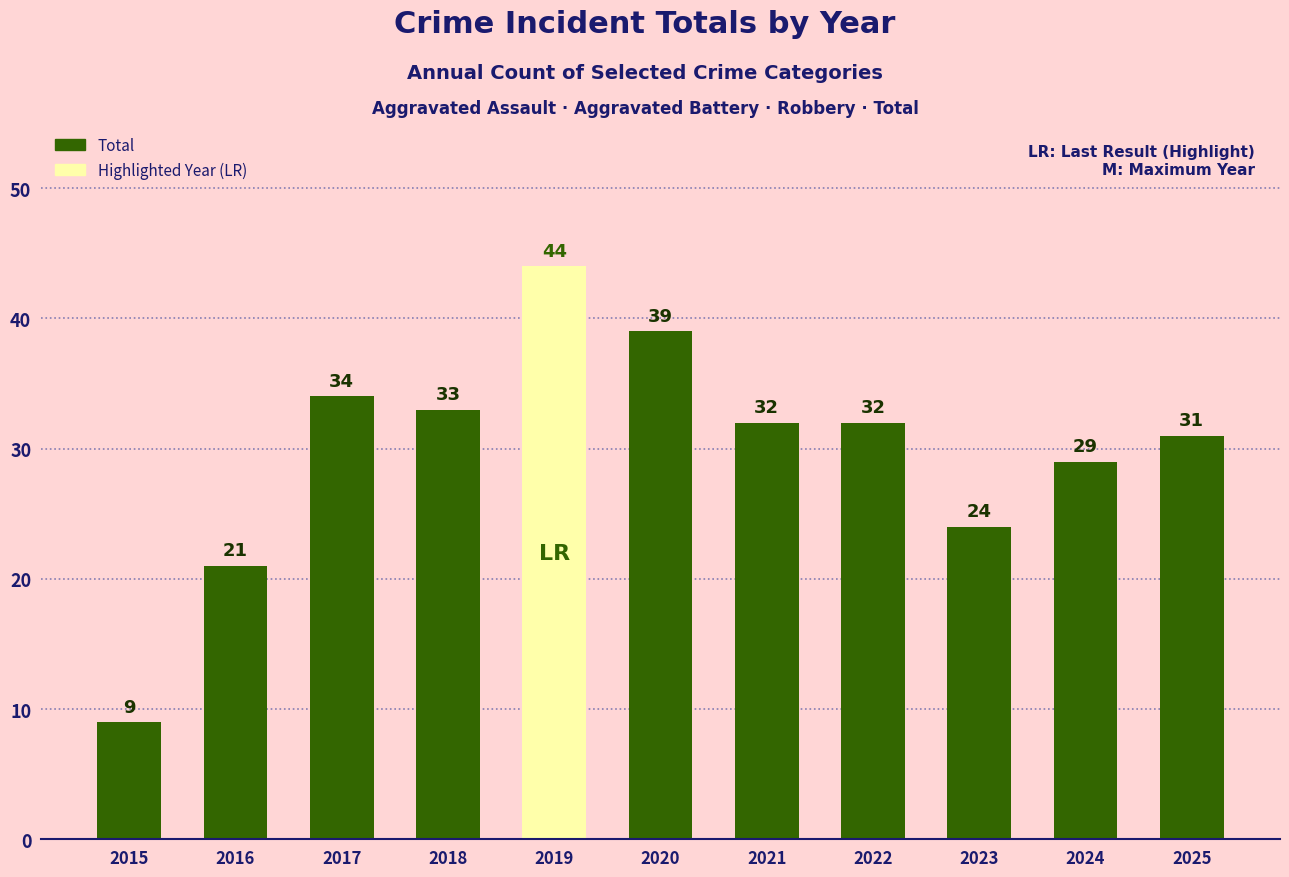

Reading left to right, list all the values displayed in this chart.

2015=9	2016=21	2017=34	2018=33	2019=44	2020=39	2021=32	2022=32	2023=24	2024=29	2025=31